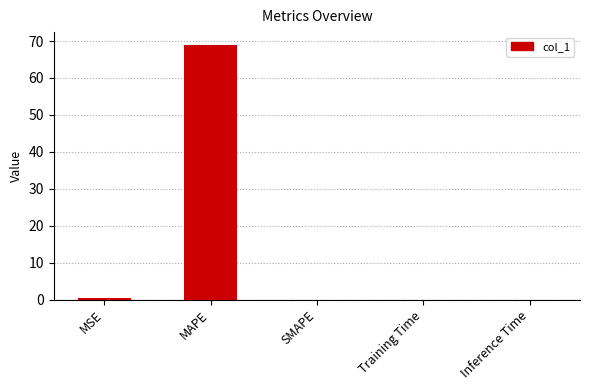

Which has a higher value, MSE or MAPE?

MAPE